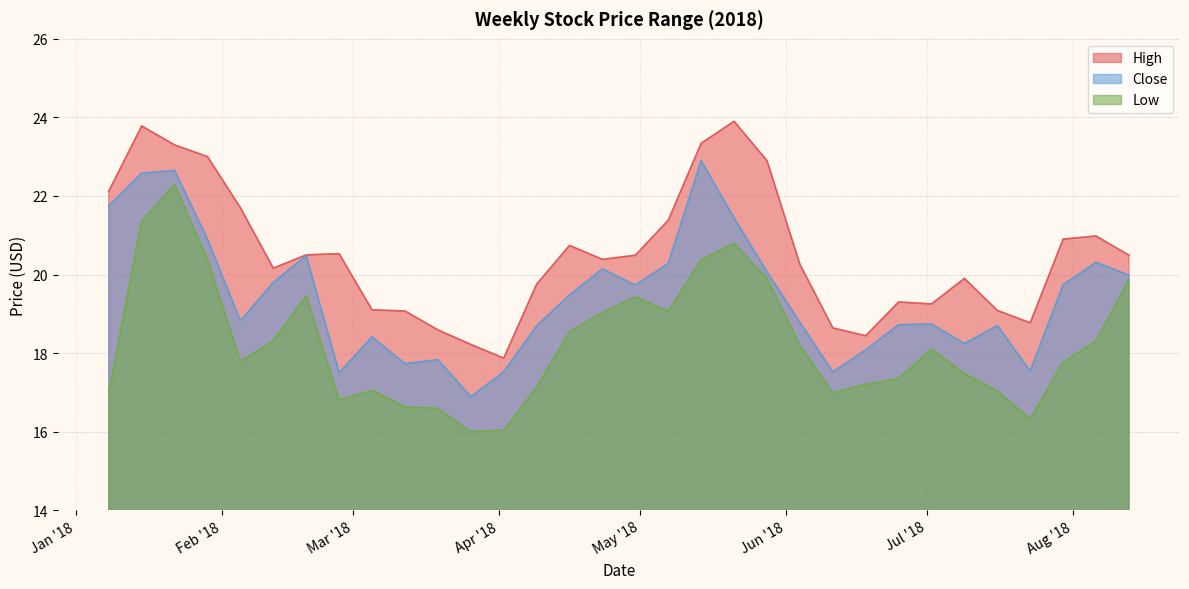

How many values in the Low series are below 18?

16